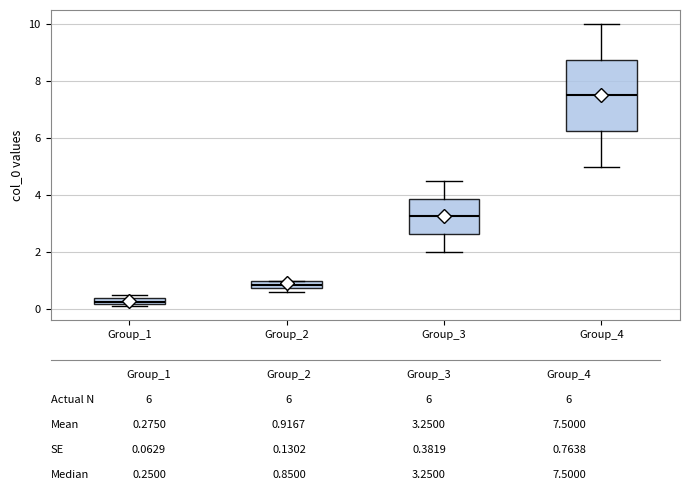

Which box is the tallest, from its lower edge to its upper edge?

Group_4